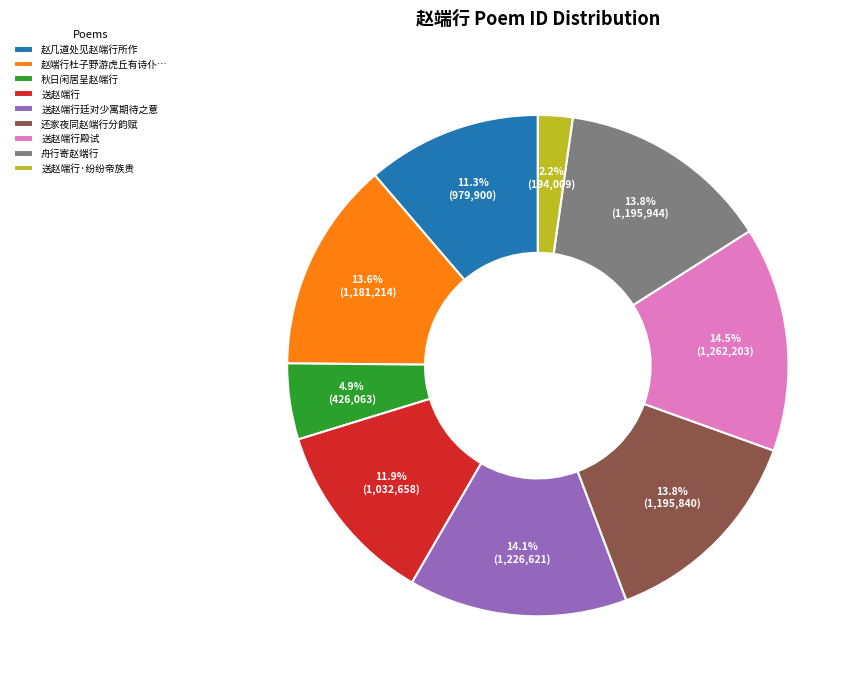

Between 送赵端行廷对少寓期待之意 and 送赵端行·纷纷帝族贵, which is larger?

送赵端行廷对少寓期待之意